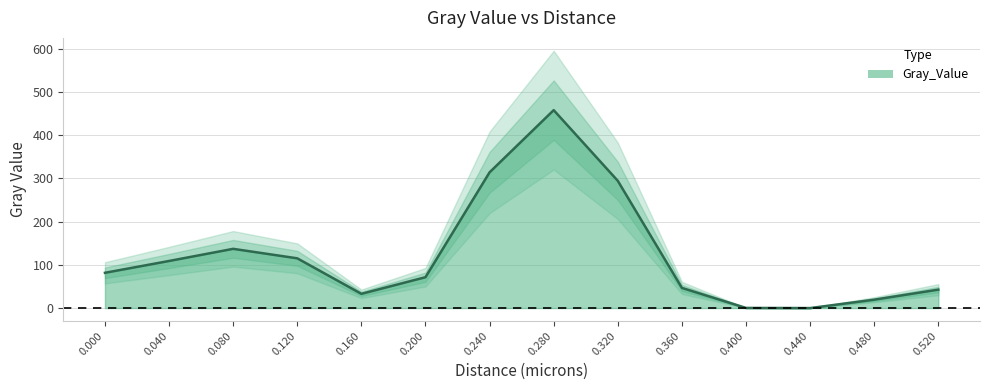

Count the number of categories in the chart.

14